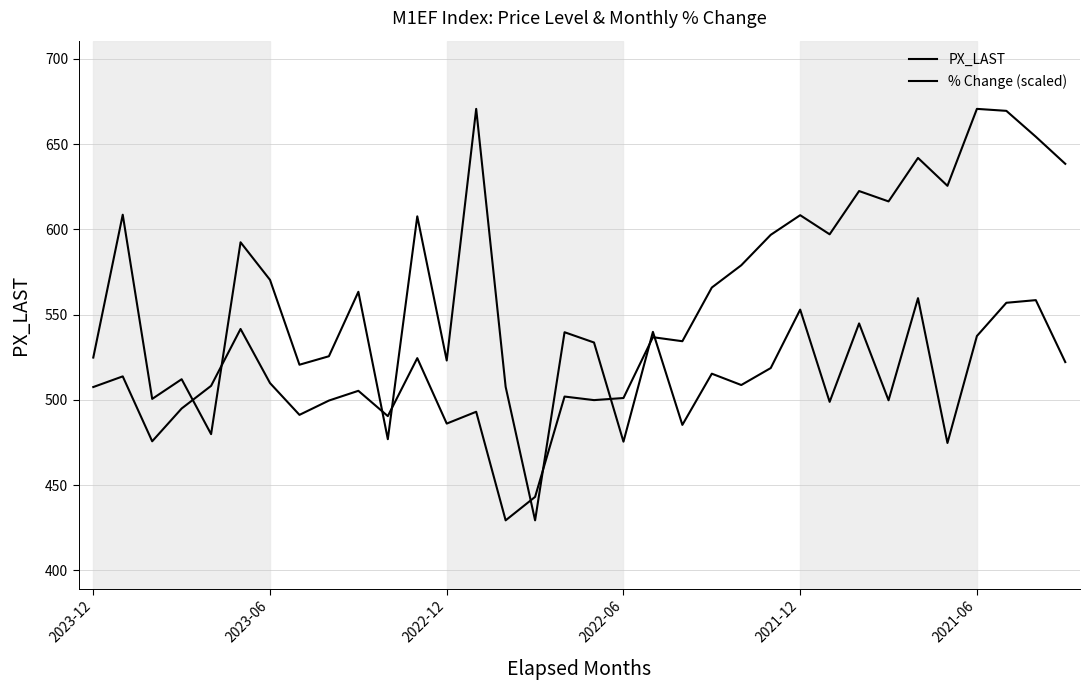

Does the chart have visible grid lines?

Yes